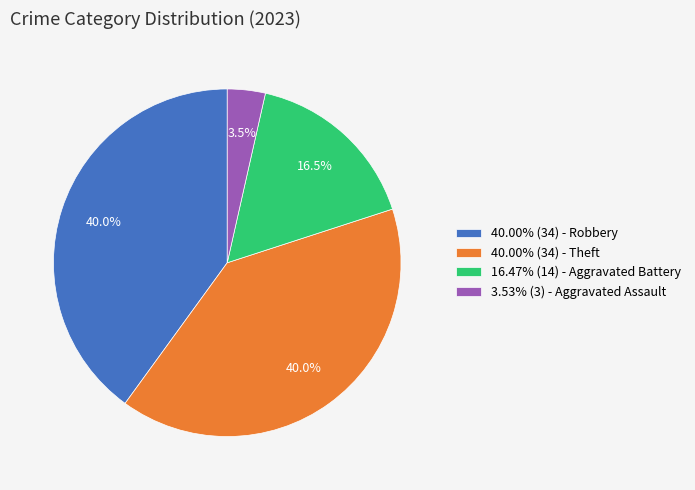

Combined, do 16.47% (14) - Aggravated Battery and 40.00% (34) - Robbery account for over 50%?

Yes